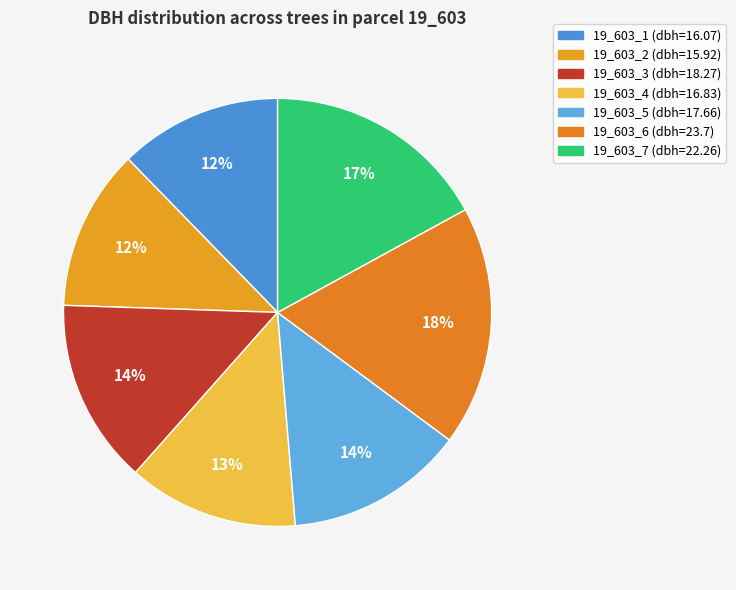

Between 19_603_5 and 19_603_7, which is larger?

19_603_7